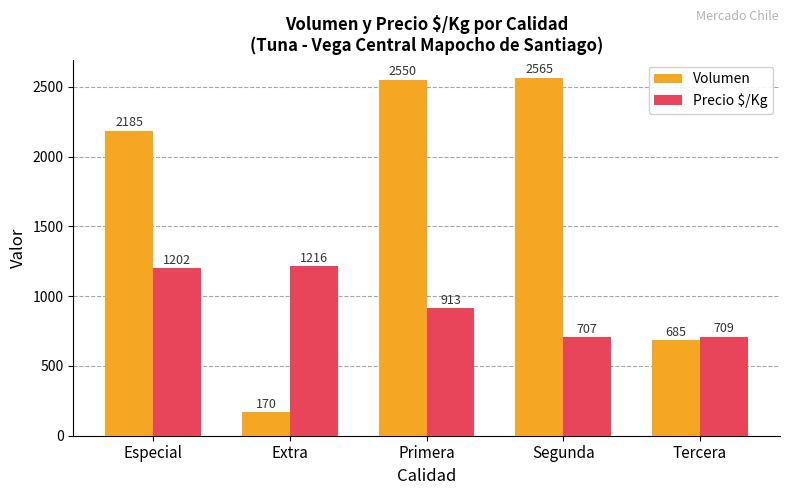

What is the lowest value of the Volumen series?

170